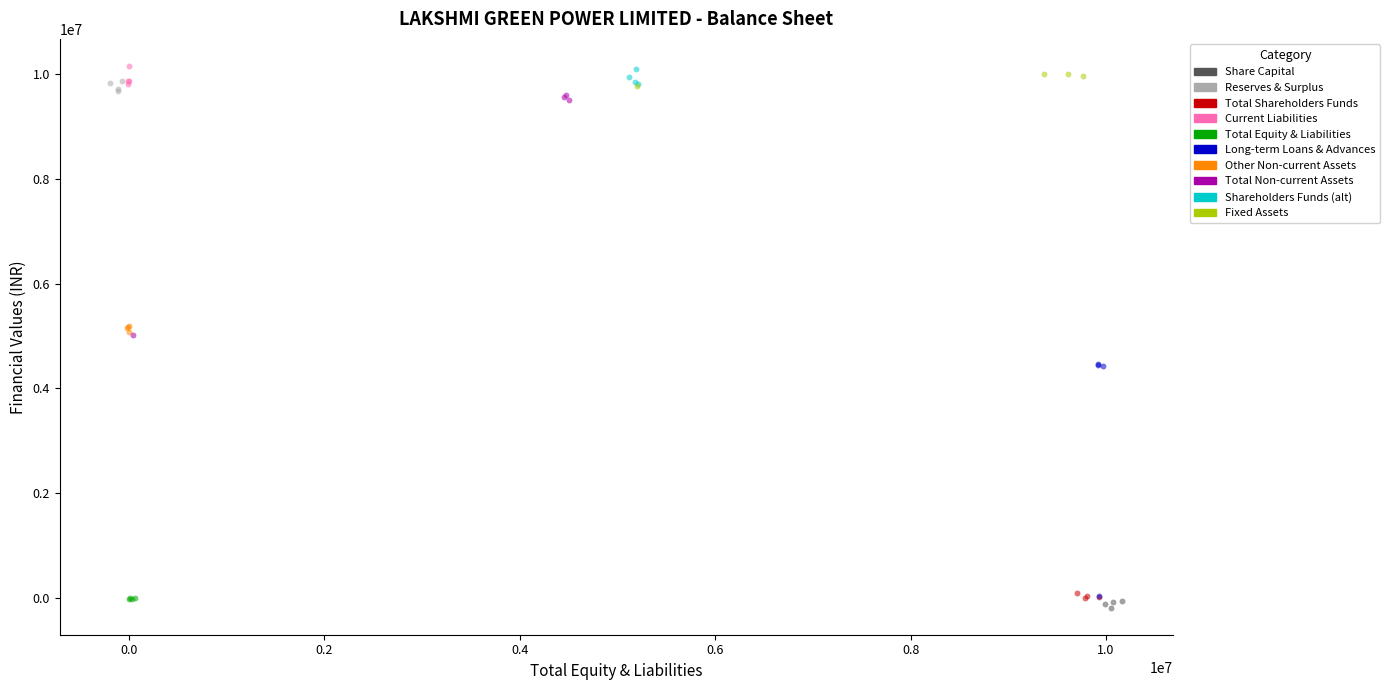

Which series has the largest Y range (max minus min)?

Total Non-current Assets